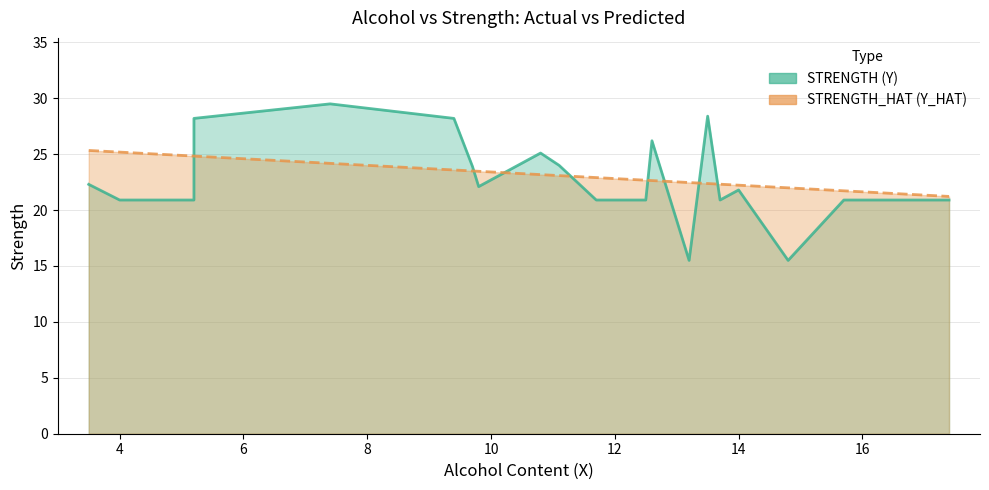

How many lines are shown in the chart?

2